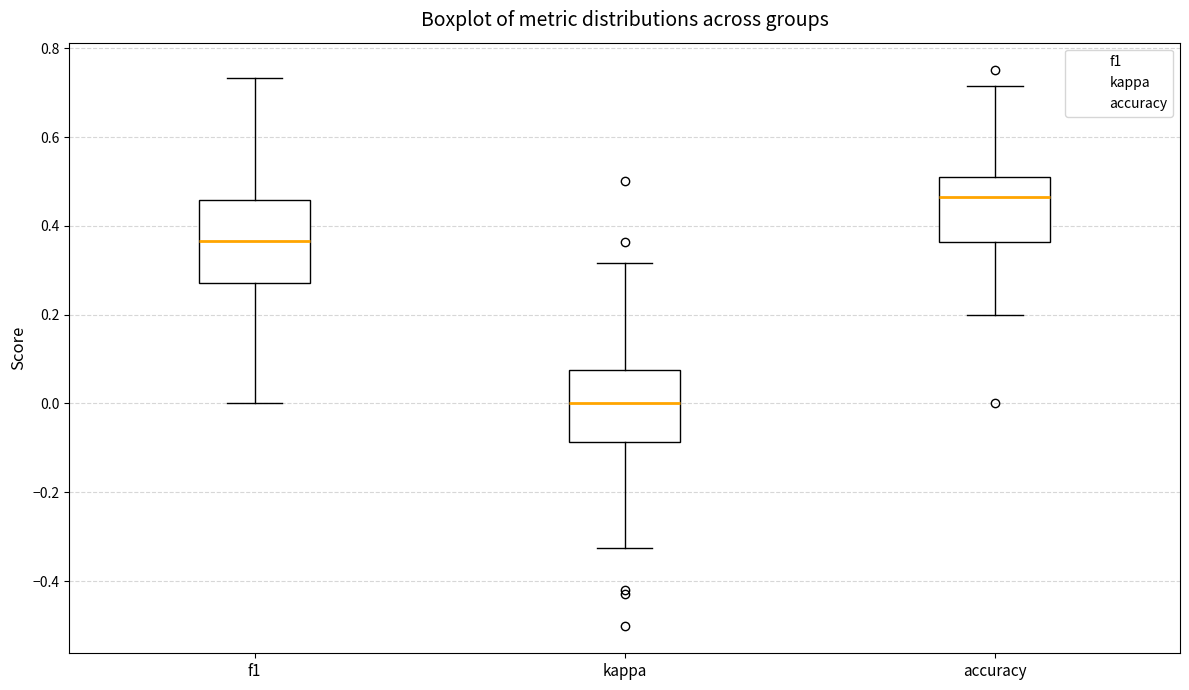

Where is the upper edge of the box for accuracy on the y-axis? The values are not printed on the chart, so give them approximately, as read against the axis.

0.52